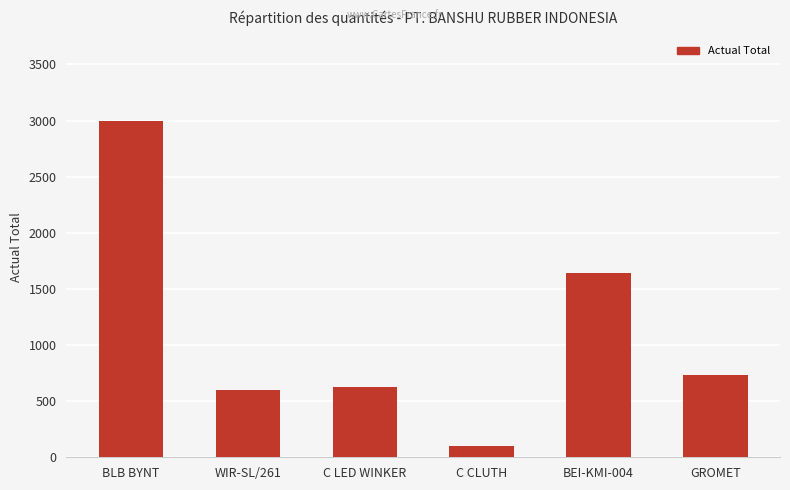

The chart shows a value of 902 at BEI-KMI-004. True or false?

False